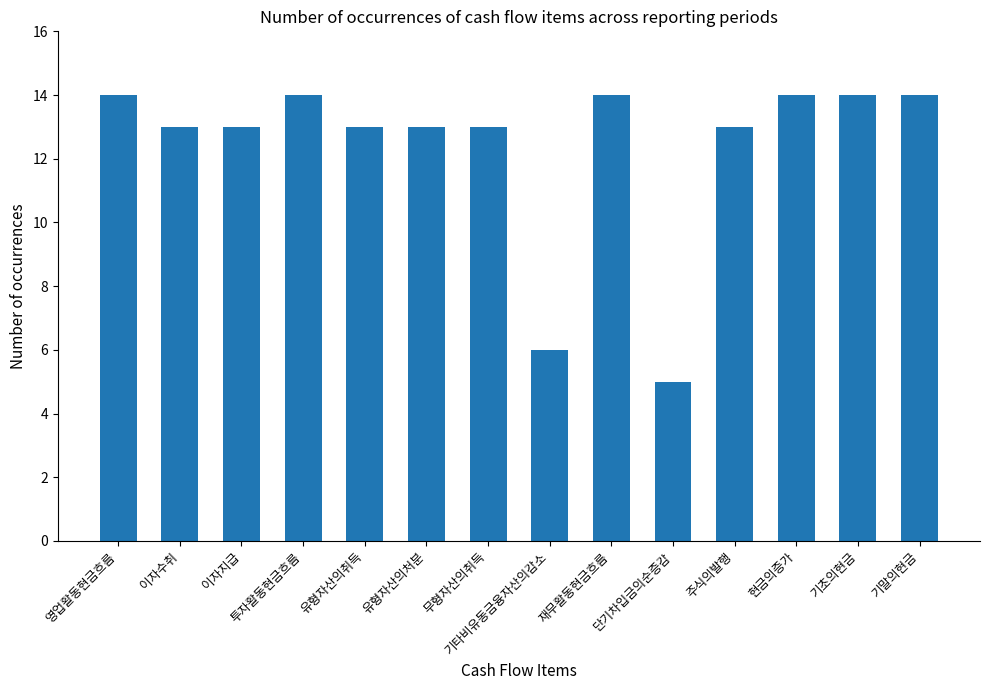

What is the difference between the second highest and second lowest values?

8